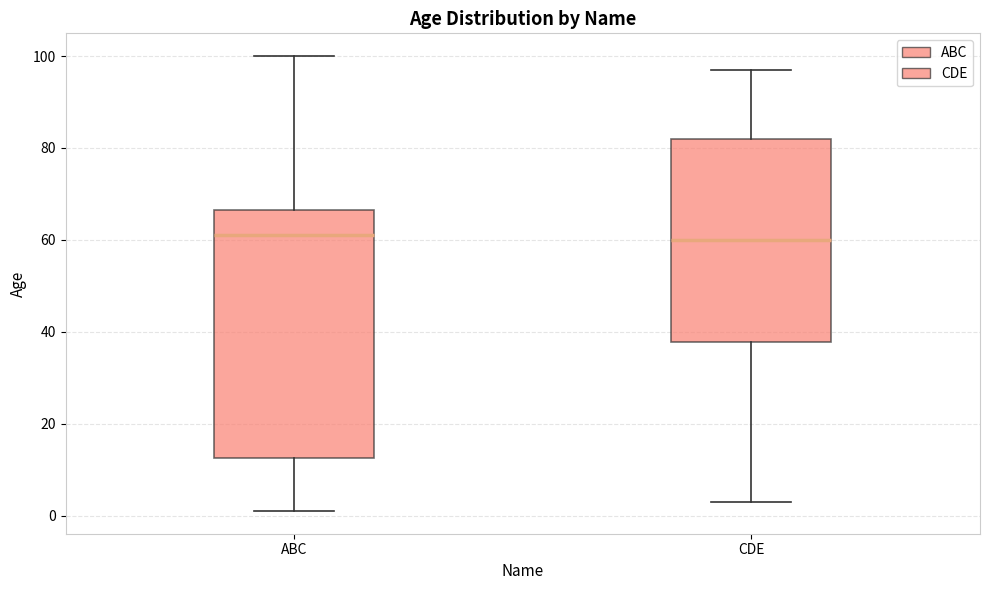

Reading left to right, read every box against the y-axis: the position of its median line, the range the box covers, and the ends of its whiskers. The values are not printed on the chart, so give them approximately, as read against the axis.

ABC: median 62, box 12 to 66, whiskers 2 to 100
CDE: median 60, box 38 to 82, whiskers 4 to 98